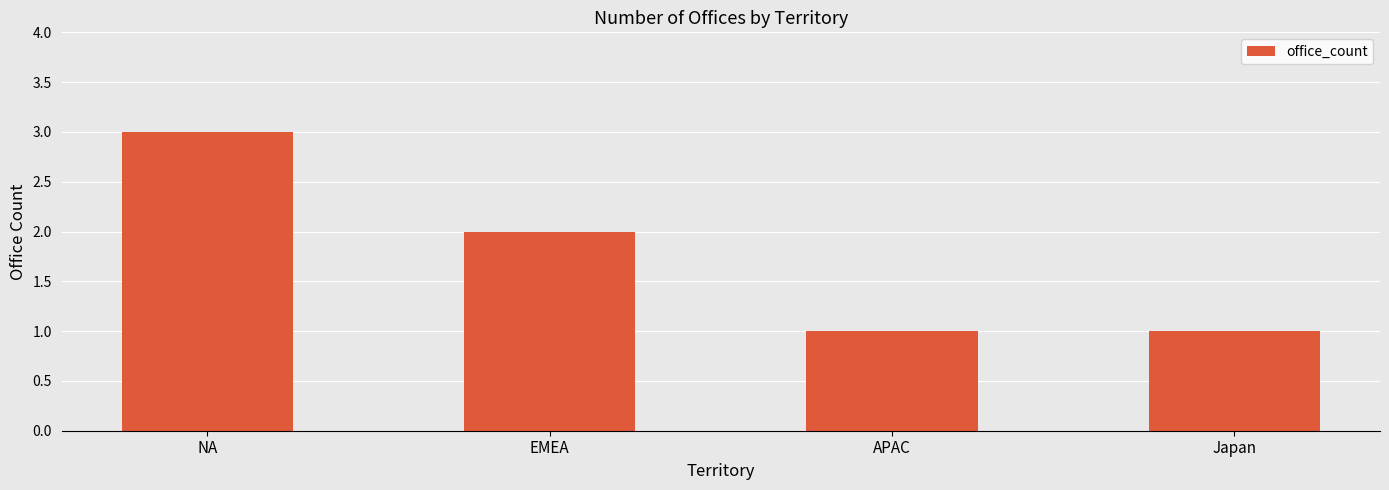

Which has a higher value, Japan or EMEA?

EMEA